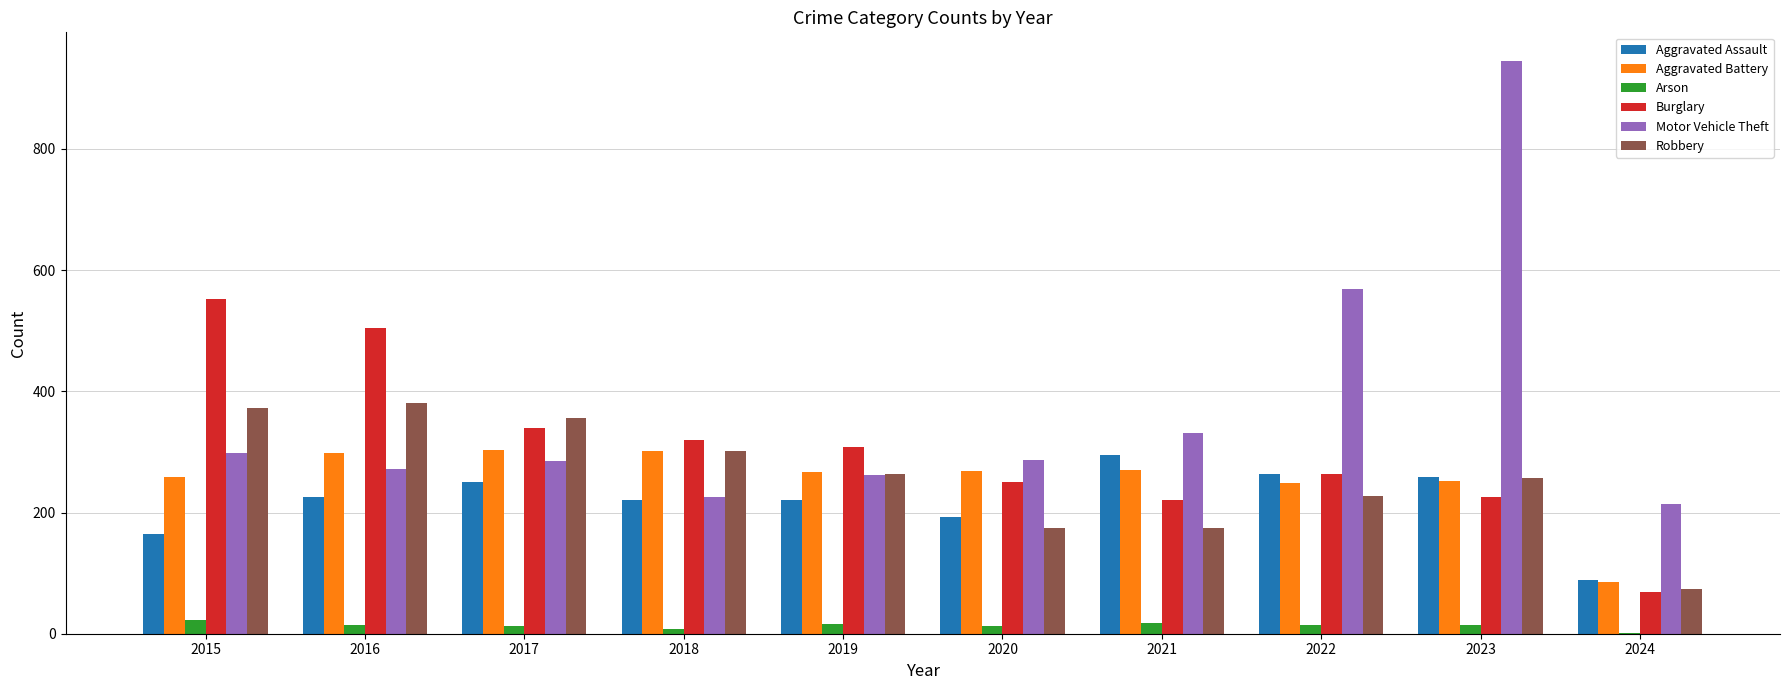

What is the total value across all series at 2021?

1310